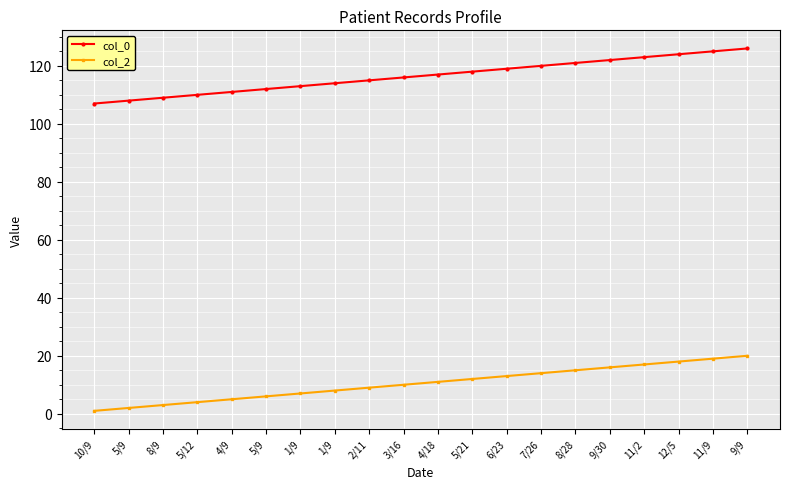

Is the value of col_2 at 5/12 greater than the value of col_0 at 5/9?

No